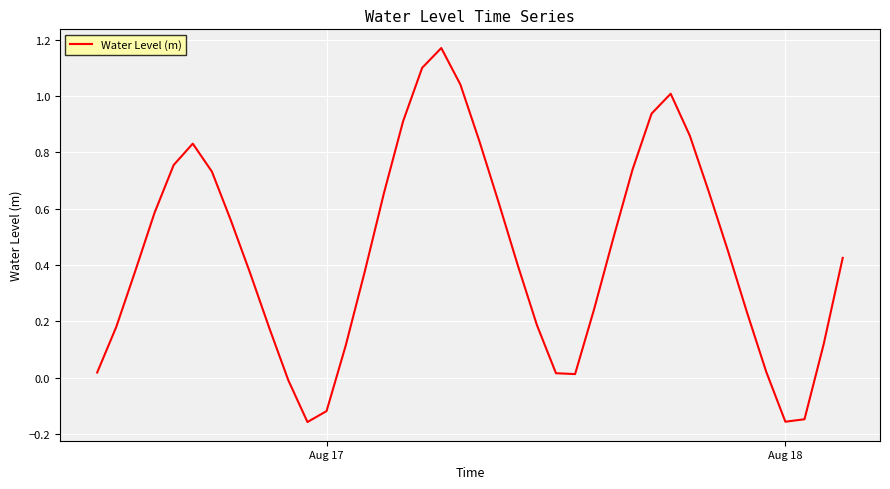

What is the difference between the maximum and minimum values?

1.3